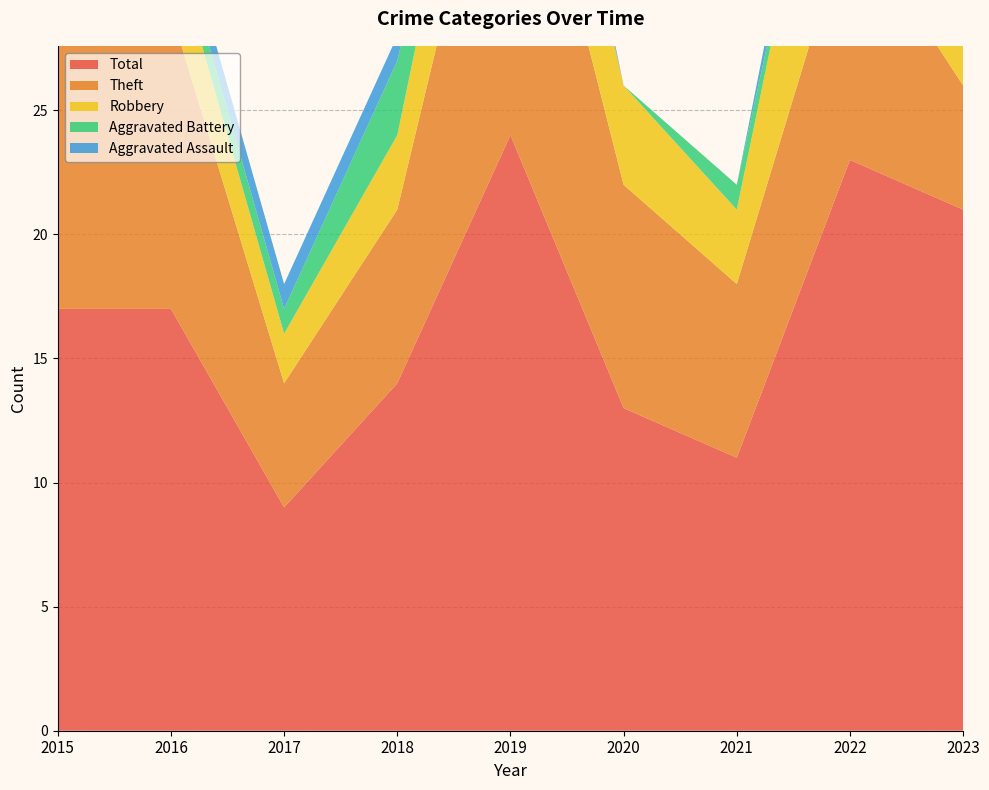

Rank the series by their maximum value, from highest to lowest.

Total, Theft, Robbery, Aggravated Assault, Aggravated Battery